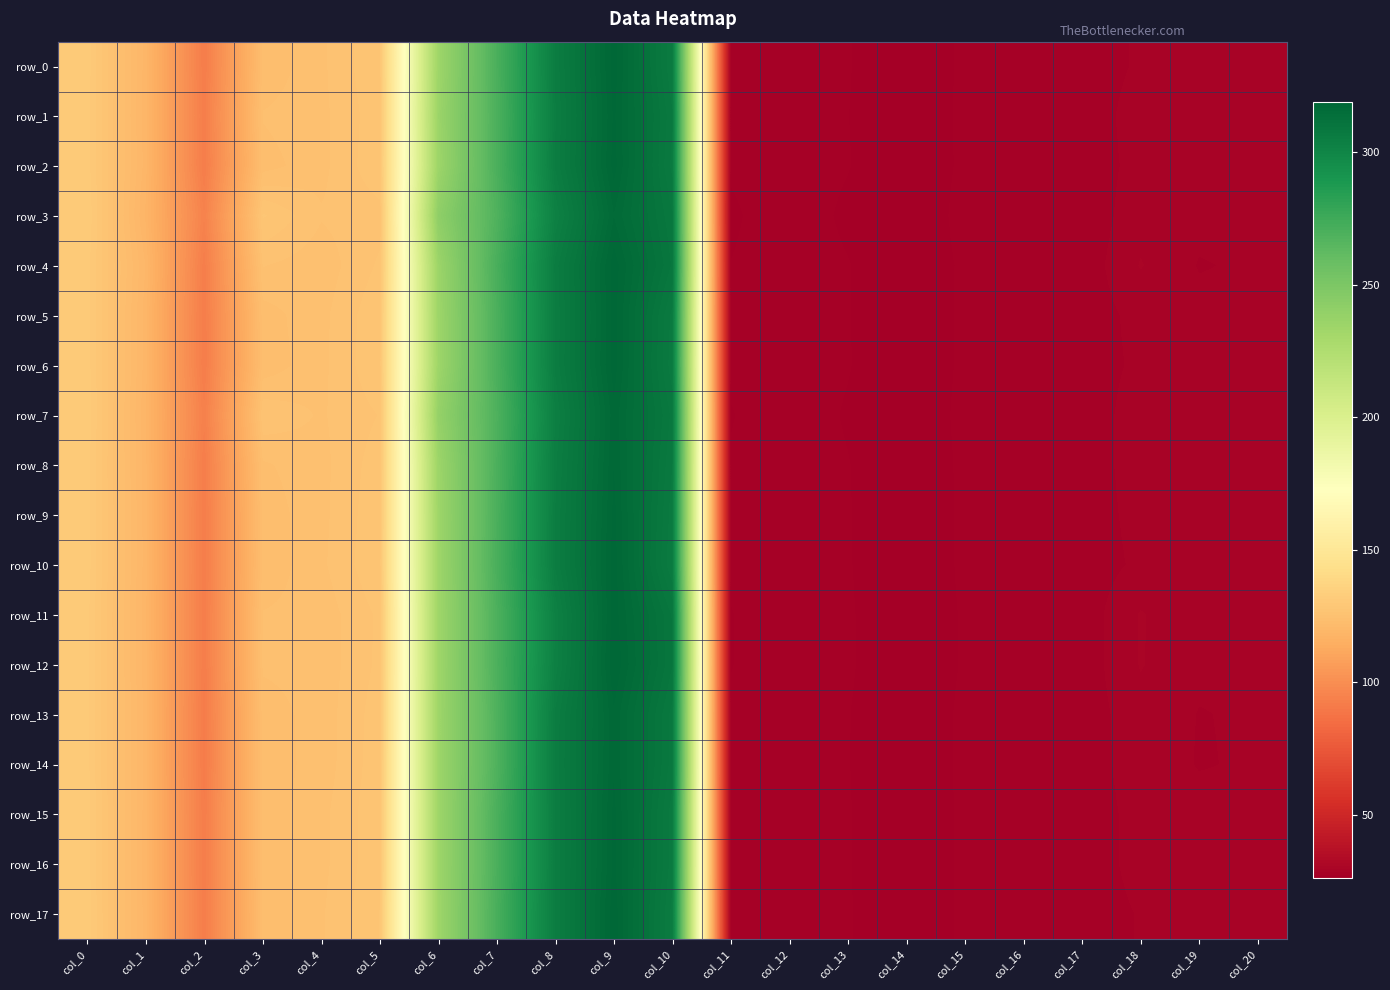

What is the greatest value displayed?

318.8